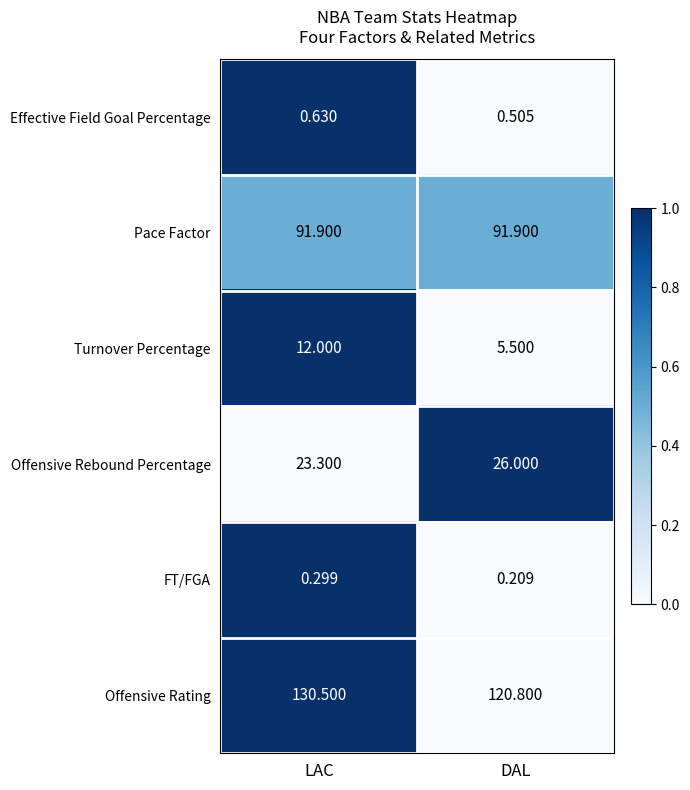

At which category is the sum across all series the highest?

LAC